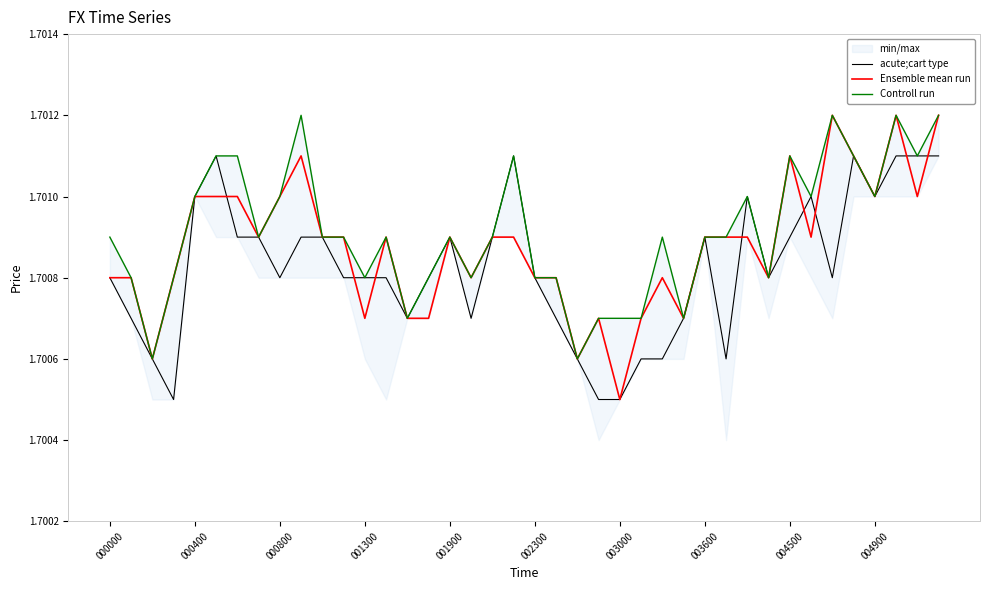

At which label does Ensemble mean run reach its minimum?

003000